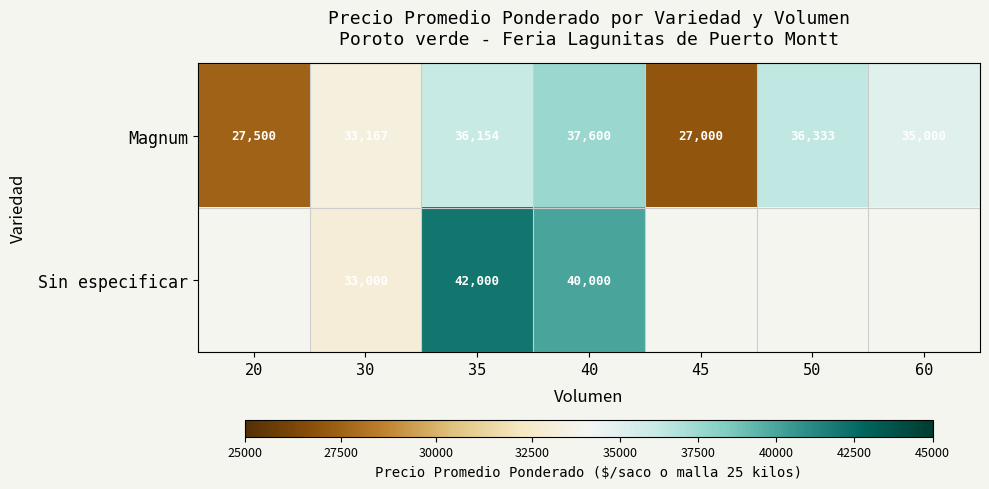

What is the average value of the Magnum series?

33251